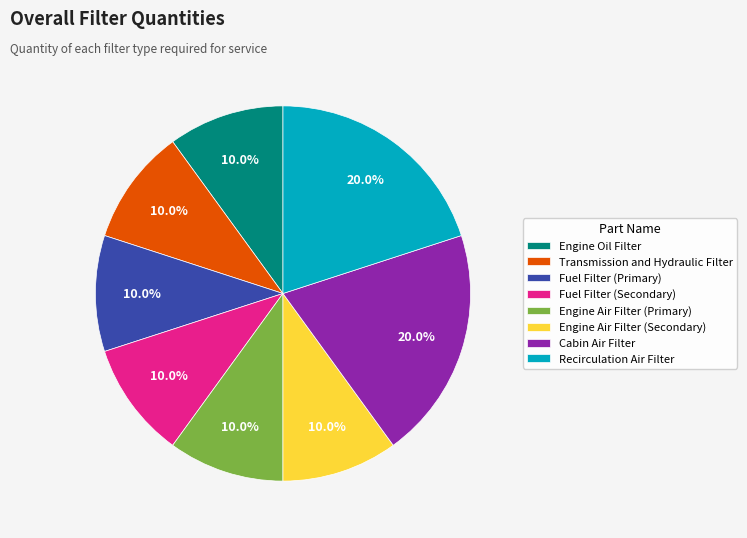

What is the total percentage of Recirculation Air Filter and Fuel Filter (Secondary)?

30.0%